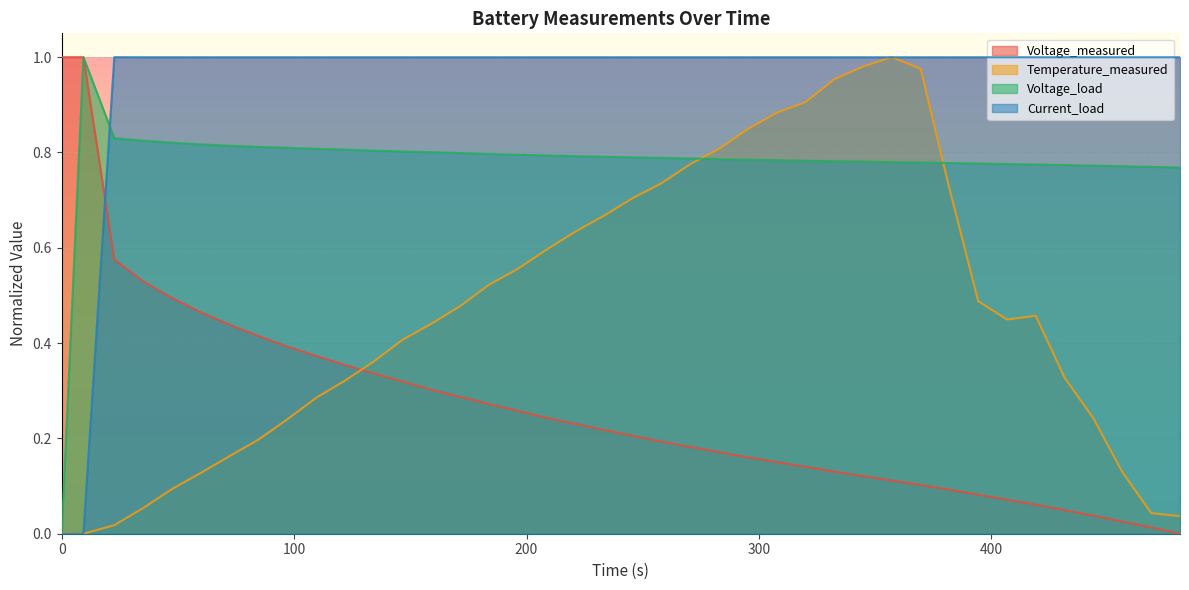

True or false: Voltage_measured and Current_load cross at least once.

True